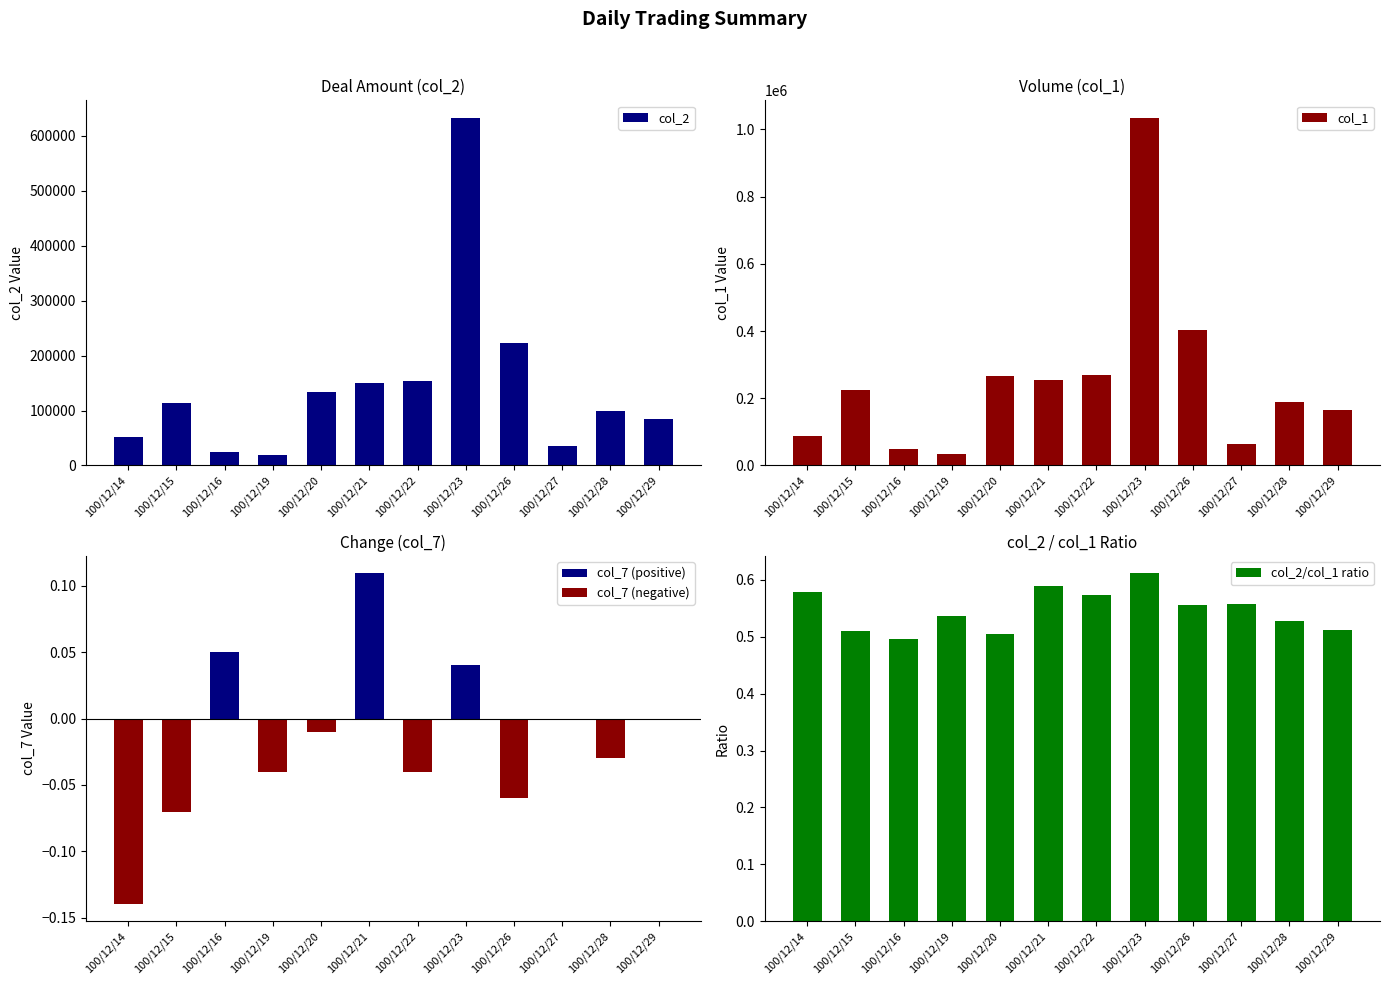

Which category has the lowest value in the col_1 series?

100/12/19